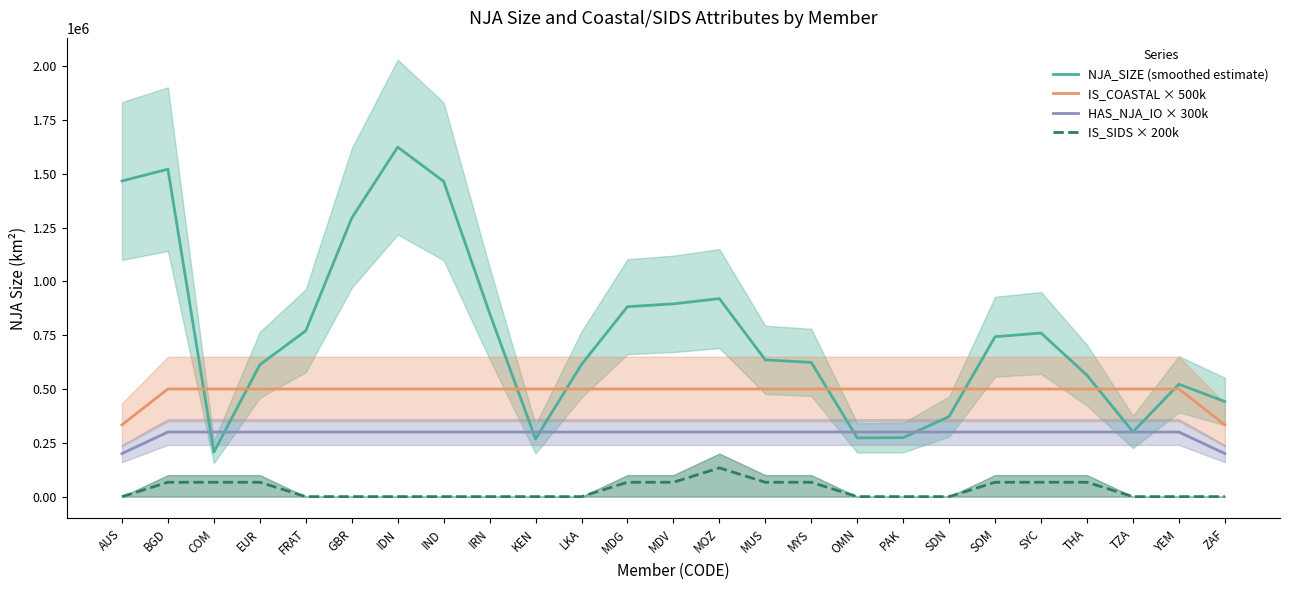

What position from the left is GBR?

6